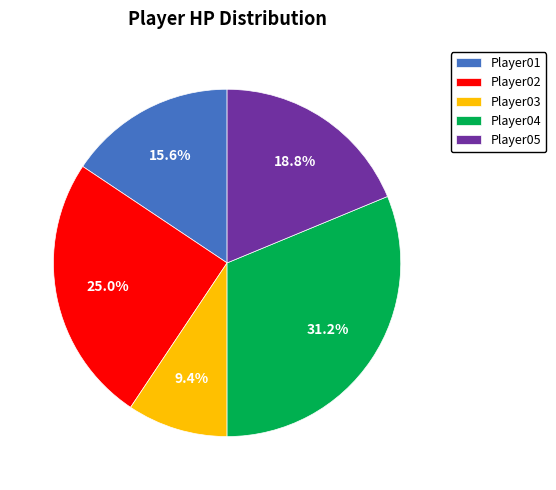

How much of the chart is everything except Player02?

75.0%